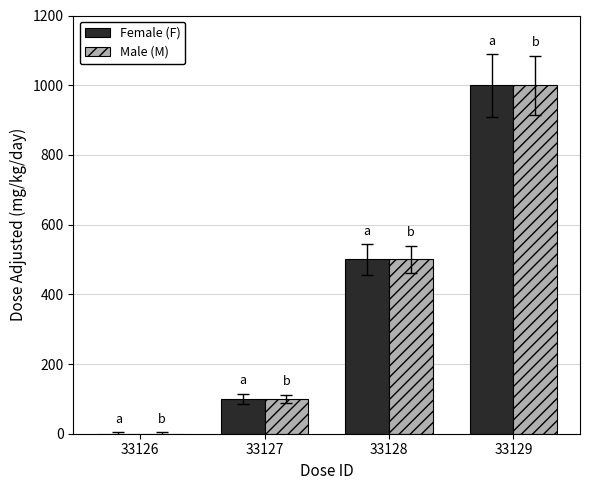

Reading left to right, what are all the values shown in this chart?

Female (F): 0	100	500	1000
Male (M): 0	100	500	1000